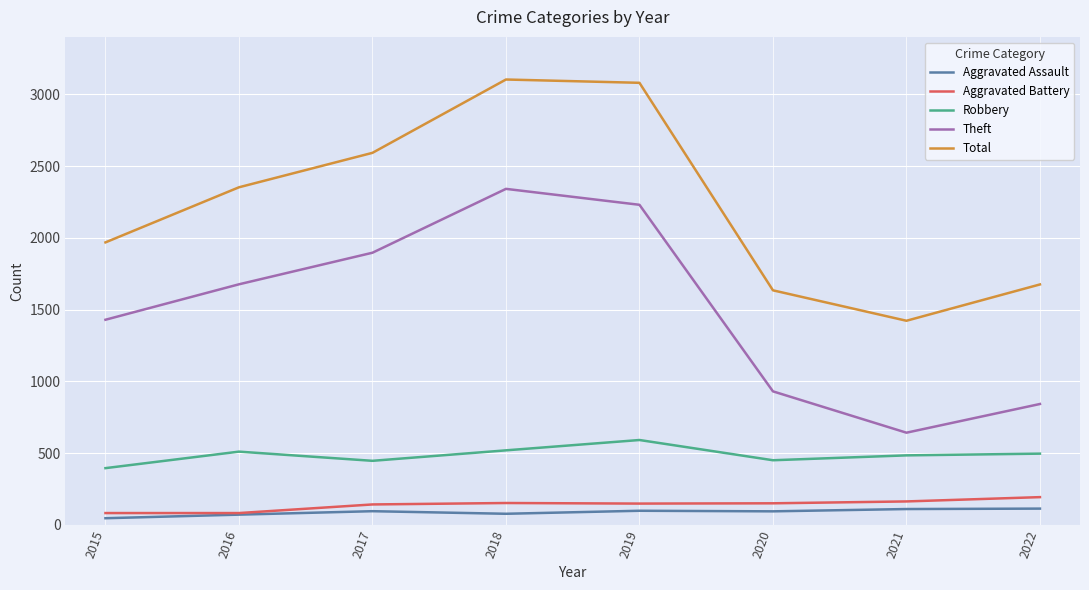

Read the Aggravated Assault value at 2019.

98